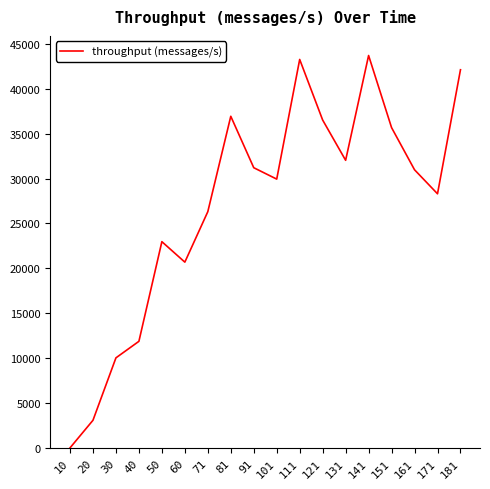

How many values are above zero?

17